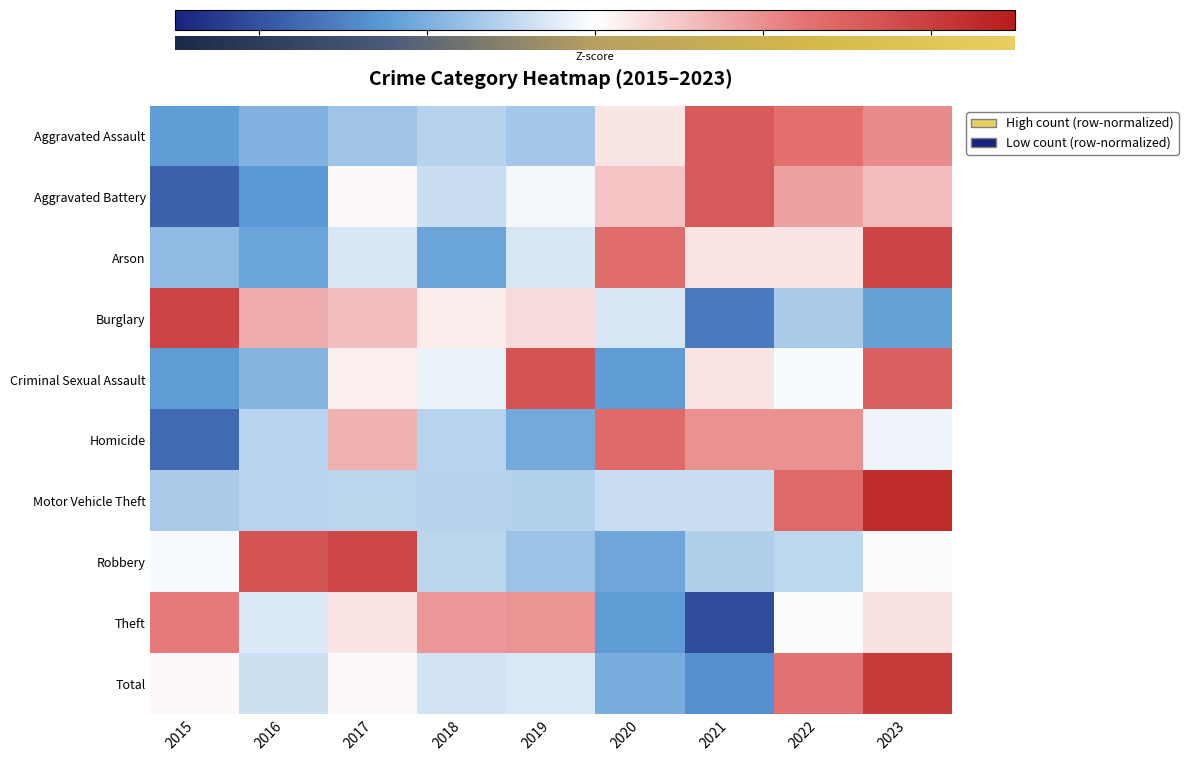

Reading right to left, extract all data points from this chart.

Aggravated Assault: 1.0	1.3	1.6	0.2	-0.7	-0.6	-0.7	-0.9	-1.2
Aggravated Battery: 0.6	0.8	1.6	0.5	-0.1	-0.4	0.0	-1.3	-1.8
Arson: 1.9	0.2	0.2	1.3	-0.3	-1.1	-0.3	-1.1	-0.9
Burglary: -1.2	-0.7	-1.6	-0.3	0.3	0.2	0.6	0.7	1.9
Criminal Sexual Assault: 1.5	-0.1	0.2	-1.2	1.7	-0.2	0.1	-0.9	-1.2
Homicide: -0.1	1.0	1.0	1.4	-1.1	-0.5	0.7	-0.5	-1.7
Motor Vehicle Theft: 2.3	1.4	-0.4	-0.4	-0.6	-0.6	-0.5	-0.5	-0.6
Robbery: -0.0	-0.5	-0.6	-1.1	-0.7	-0.5	1.9	1.7	-0.0
Theft: 0.3	-0.0	-2.1	-1.2	0.9	0.9	0.3	-0.3	1.2
Total: 2.0	1.3	-1.4	-1.0	-0.3	-0.3	0.1	-0.4	0.1